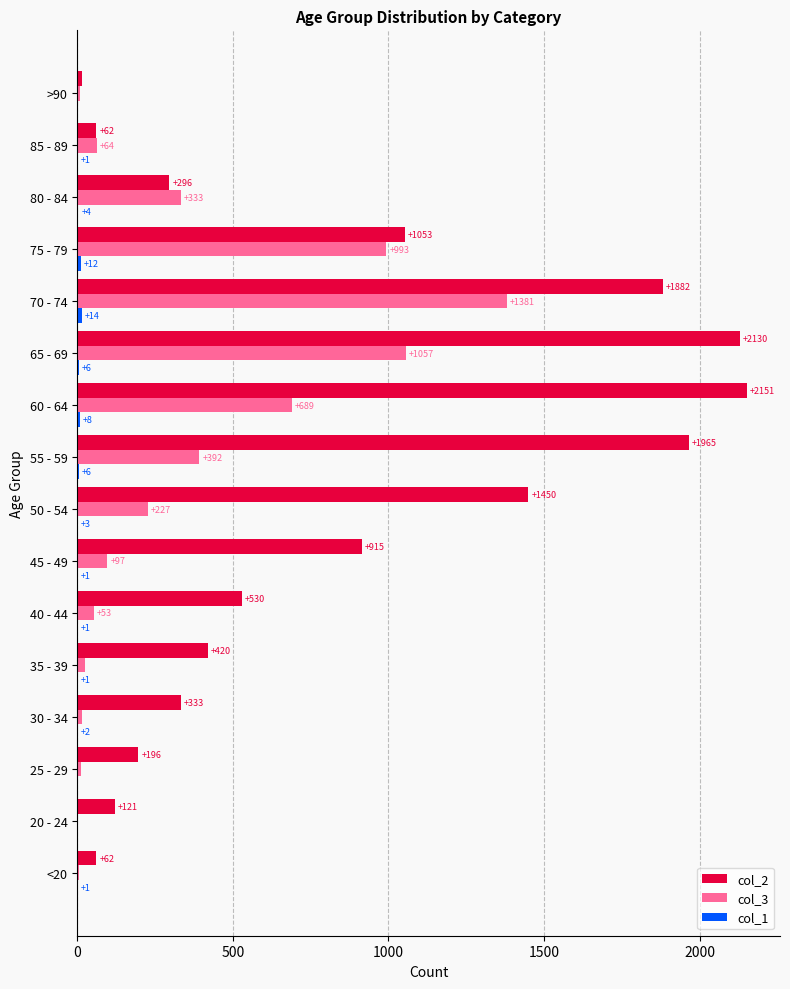

Which series changed the most between 35 - 39 and 70 - 74?

col_2